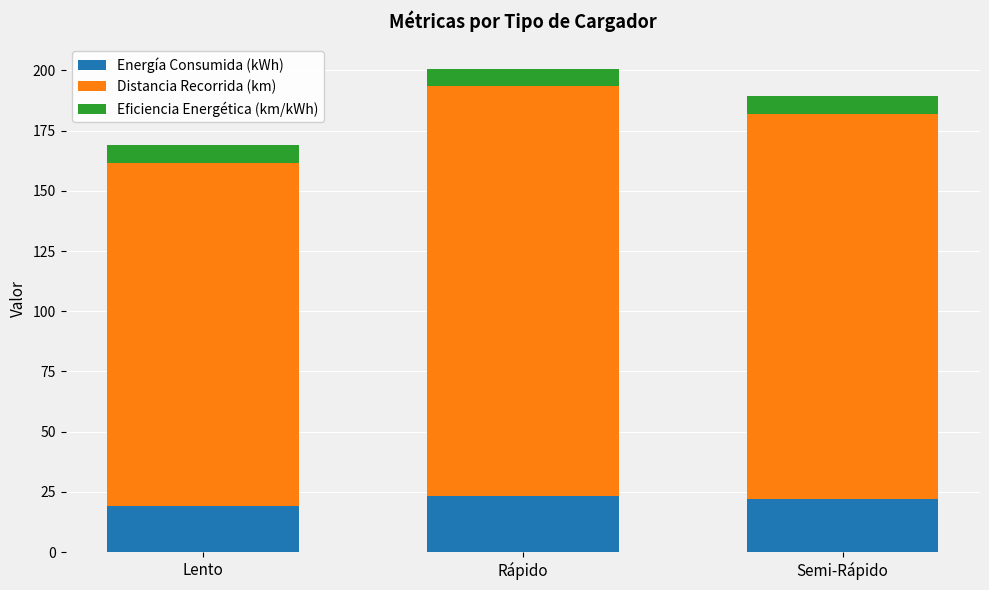

Reading left to right, transcribe the values for Energía Consumida (kWh).

19.0	23.3	22.0